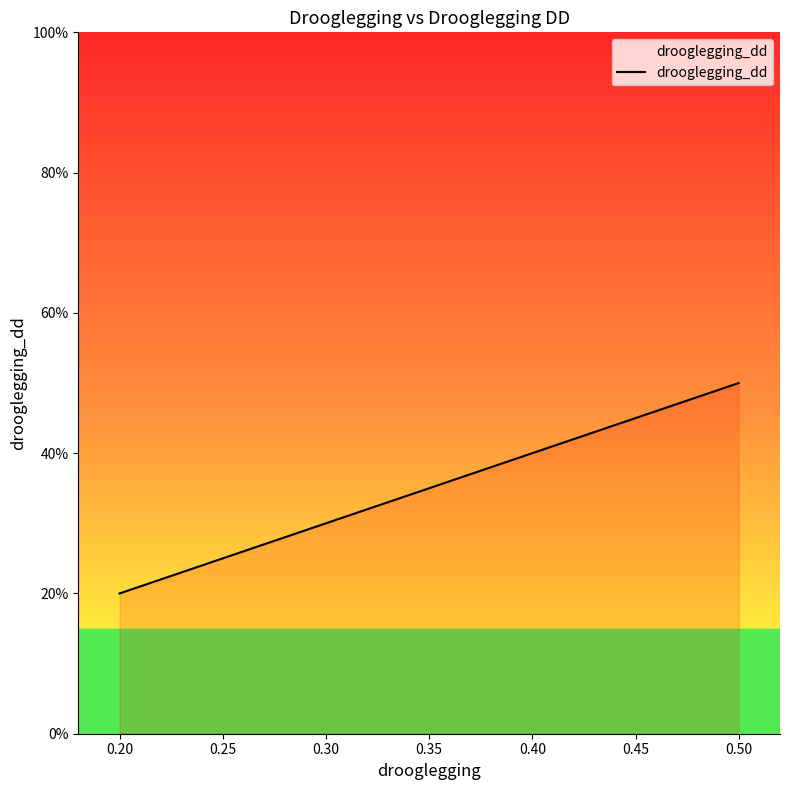

Rank the categories by value from lowest to highest.

0.20, 0.30, 0.40, 0.50